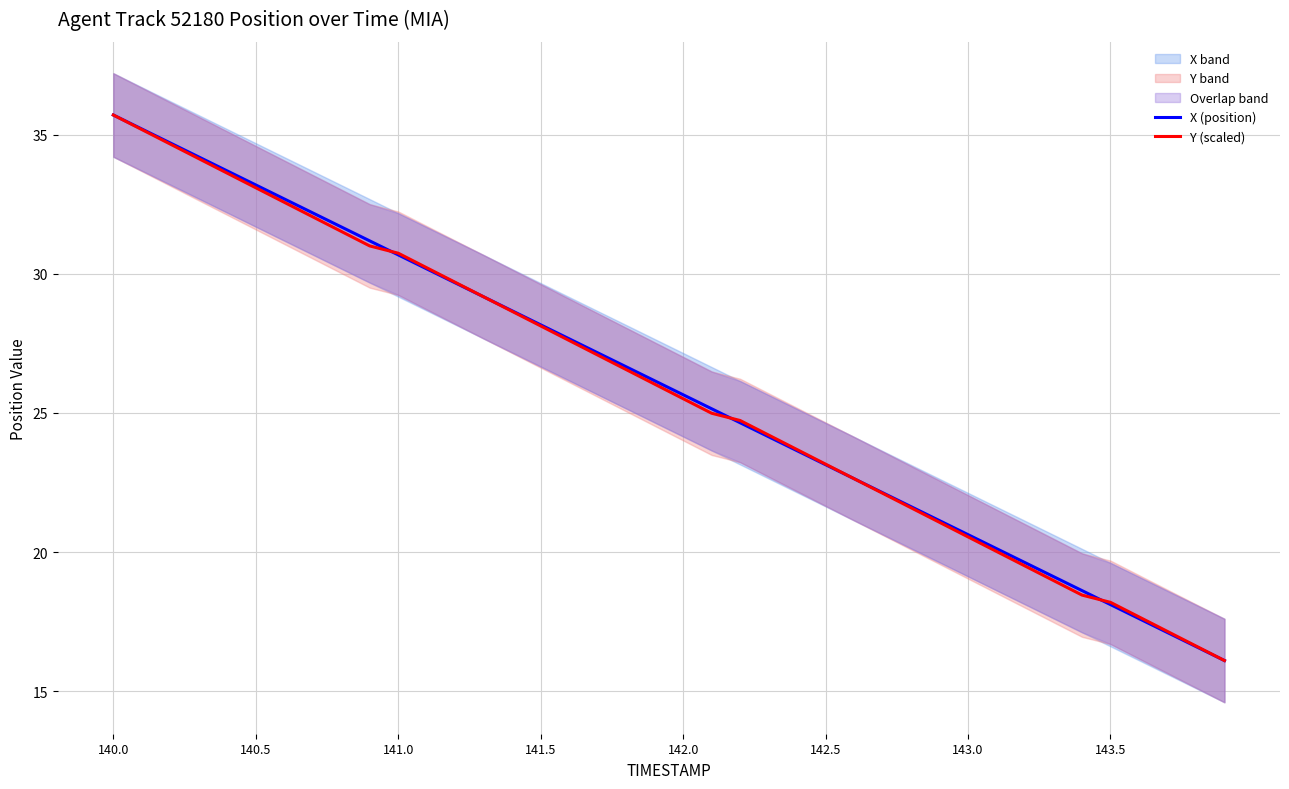

Which series has the largest range (max minus min)?

X (position)